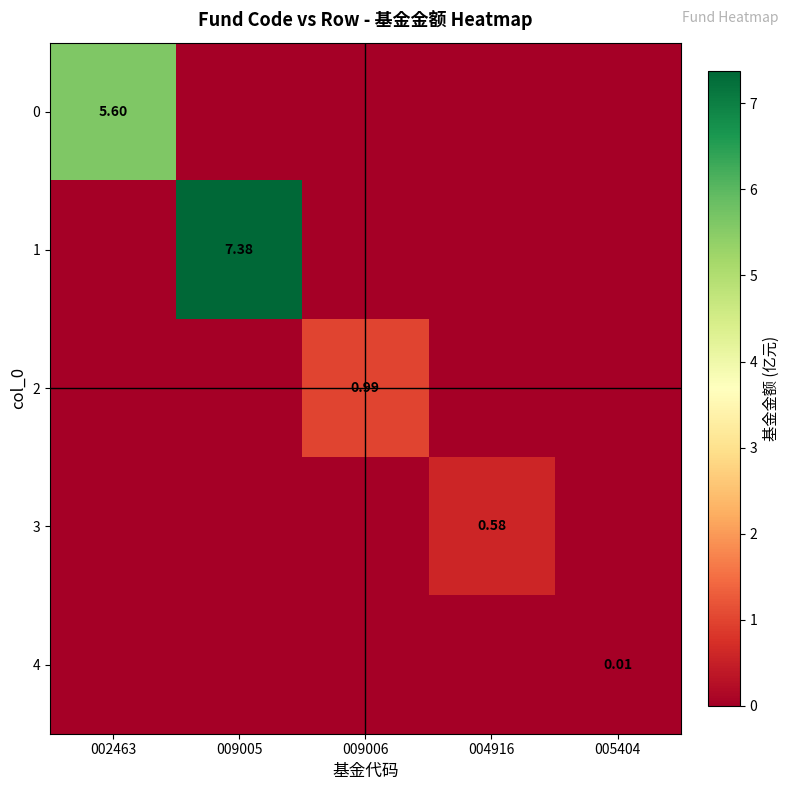

Is the value of 4 at 005404 greater than the value of 2 at 009006?

No